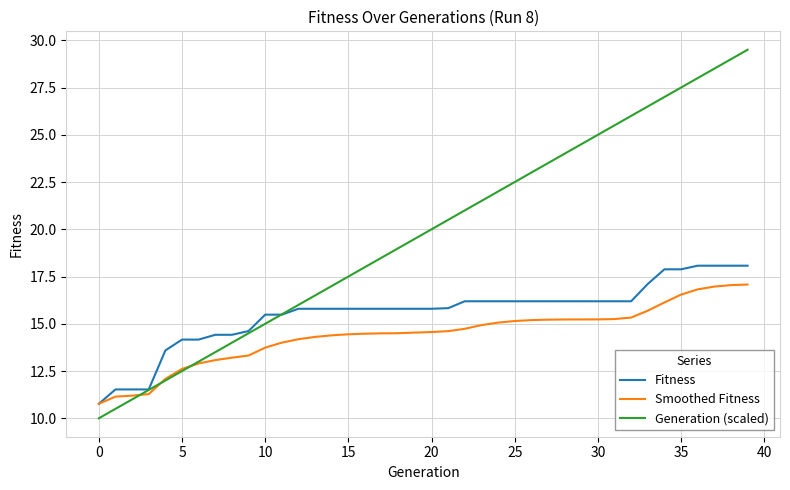

True or false: Generation (scaled) has more than 1 interior local peaks.

False